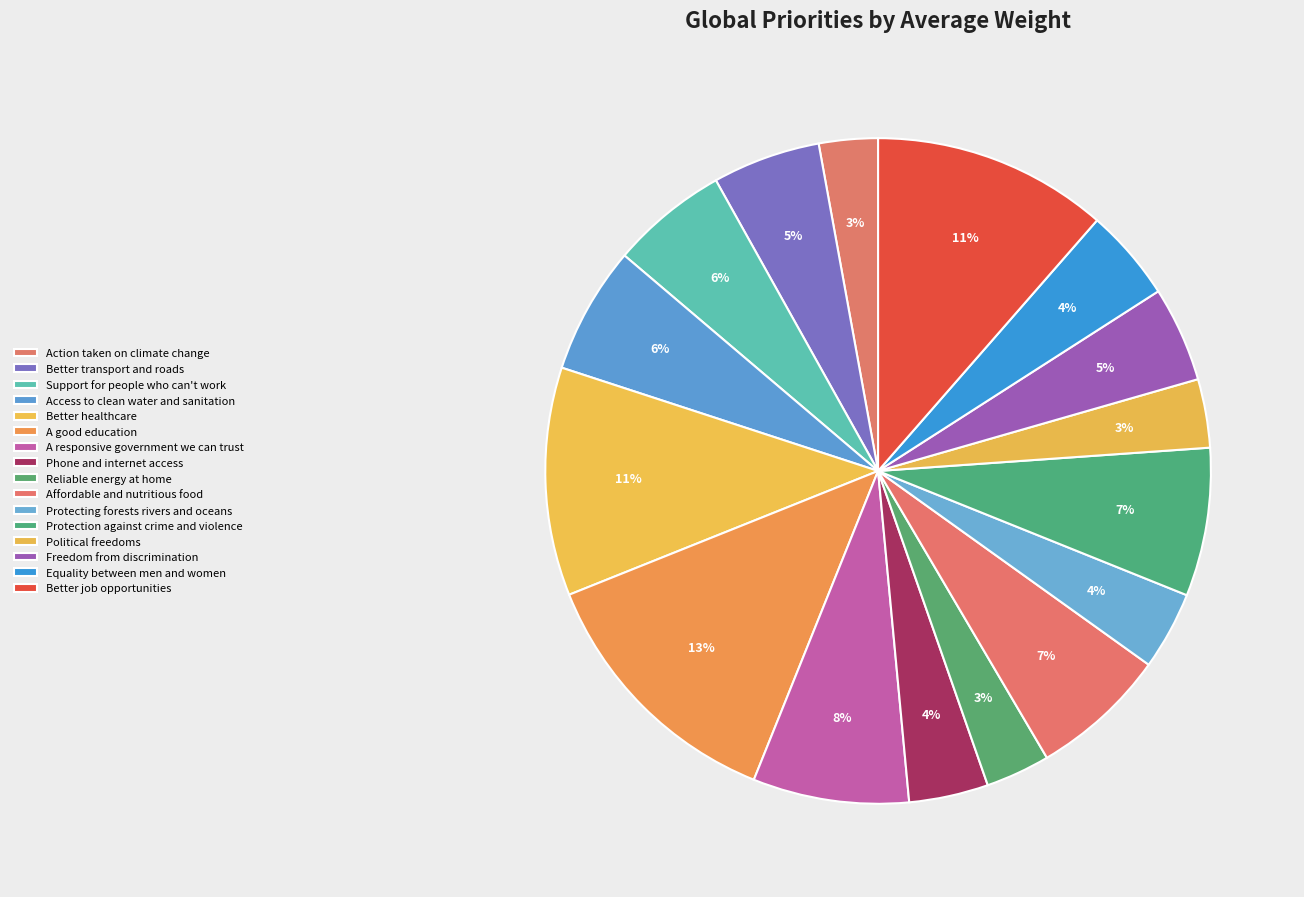

To the nearest percent, what is the average slice percentage?

6%